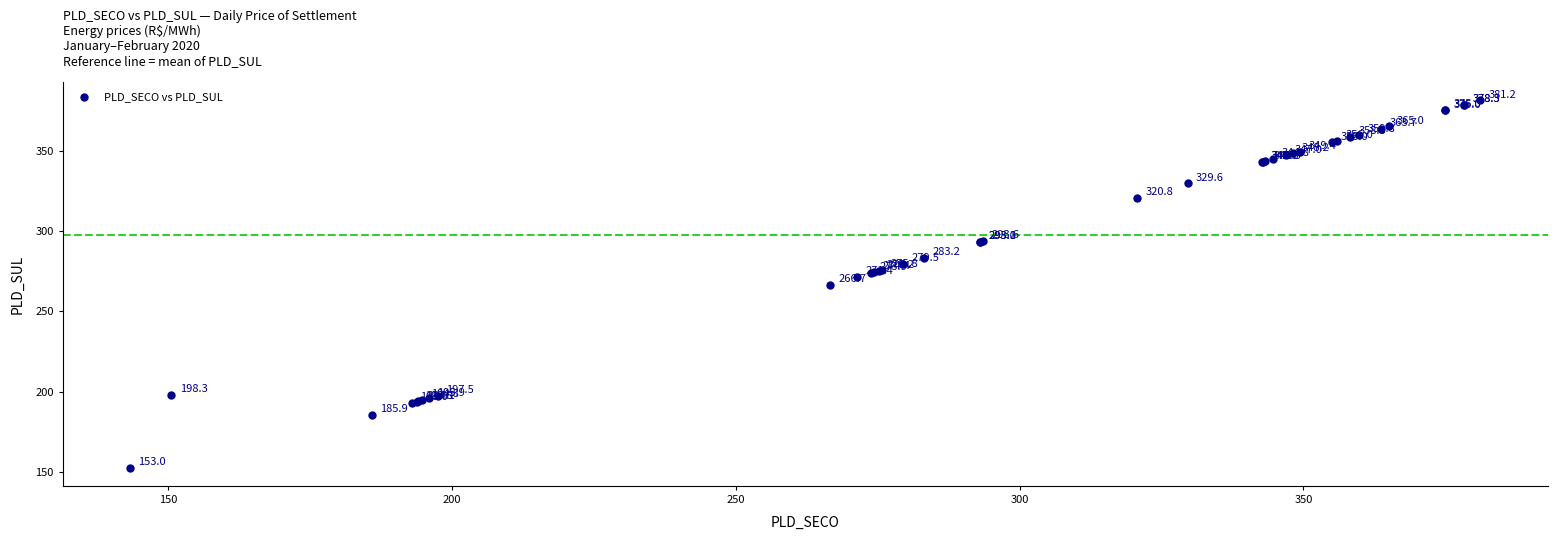

What Y value in the scatter plot is closest to 267?

266.7